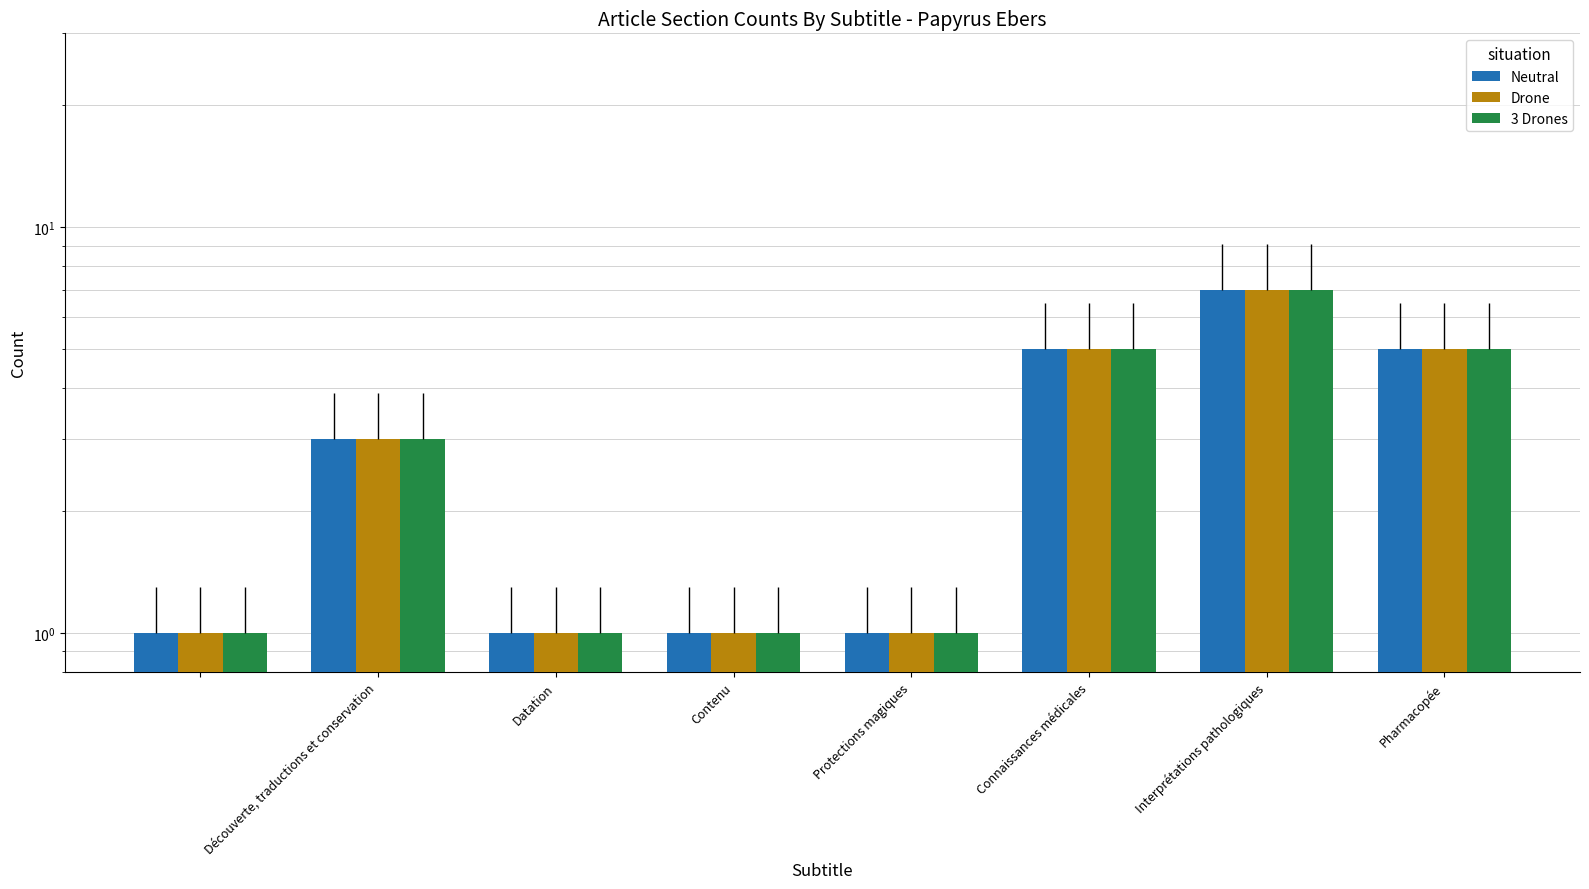

Are the bars horizontal?

No